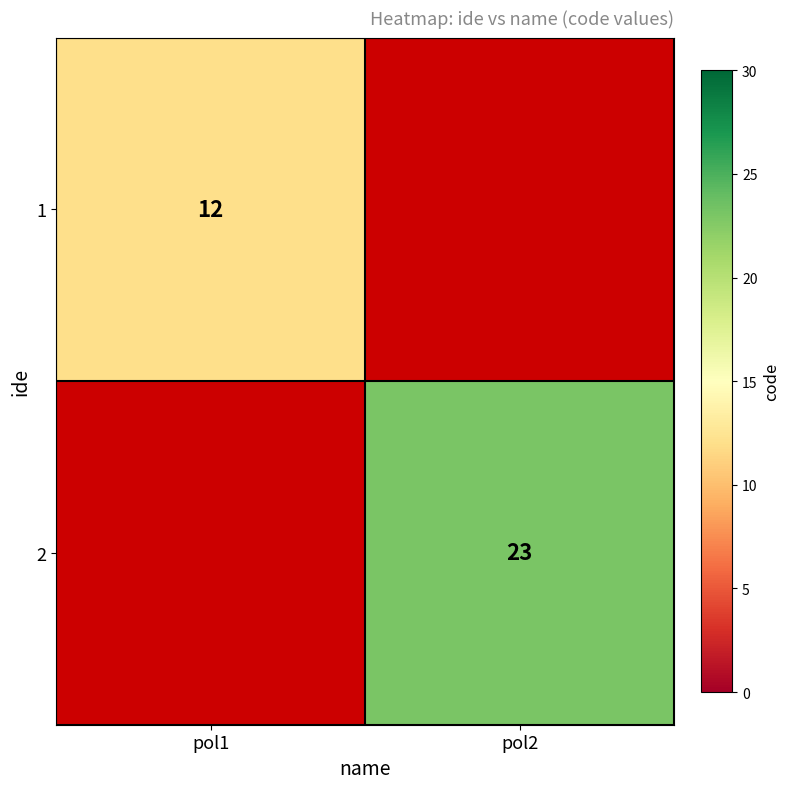

The 2 series shows 35 at pol2. True or false?

False